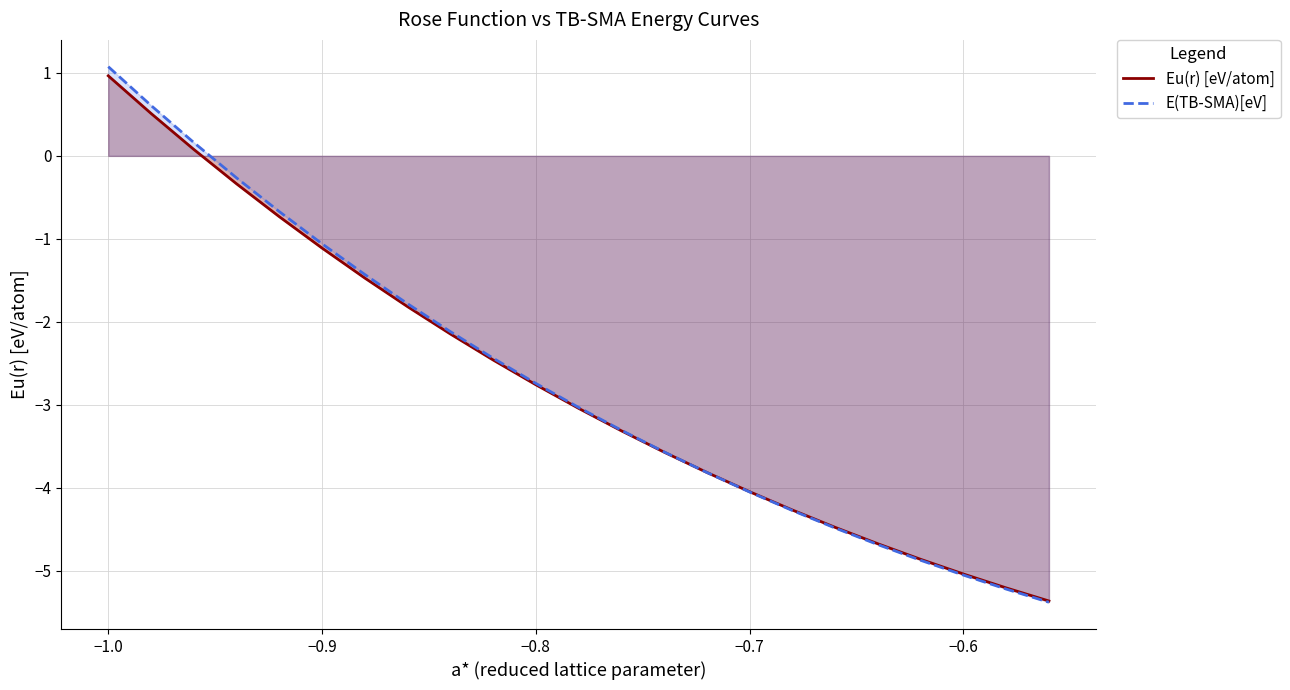

The E(TB-SMA)[eV] series shows -4.1 at −0.7. True or false?

True